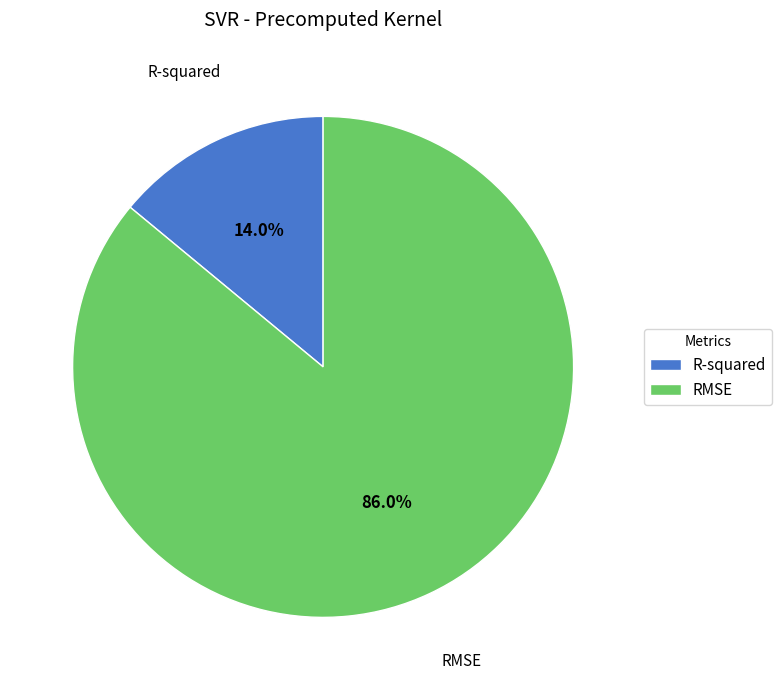

How many segments does this pie chart have?

2